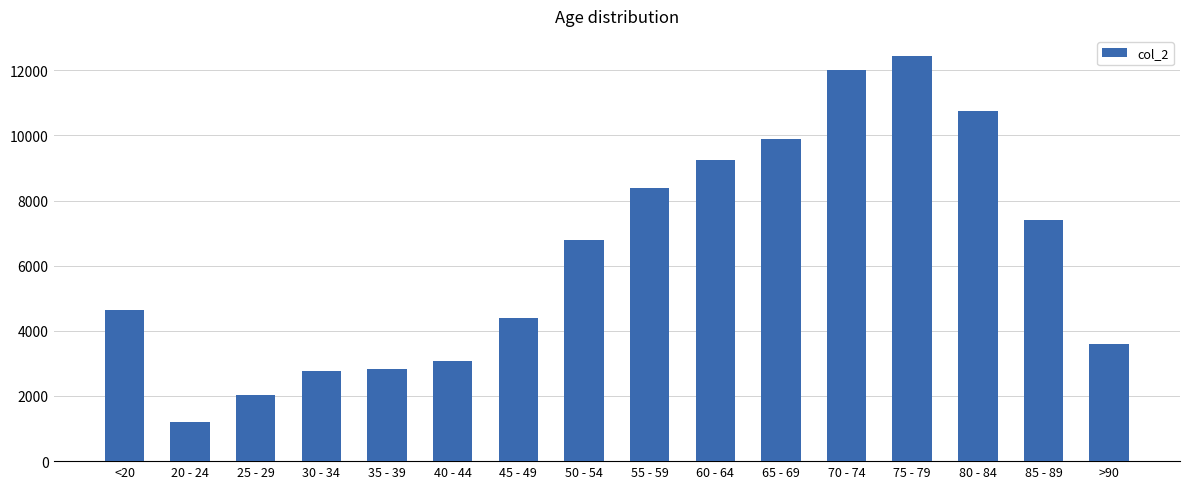

What is the difference between the maximum and second lowest values?

10396